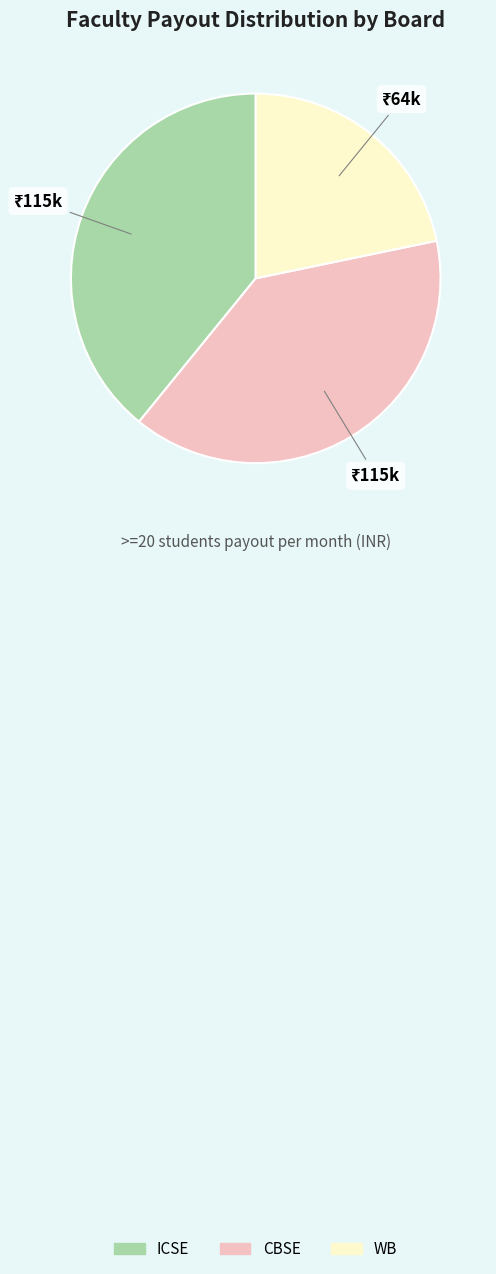

How many segments does this pie chart have?

3